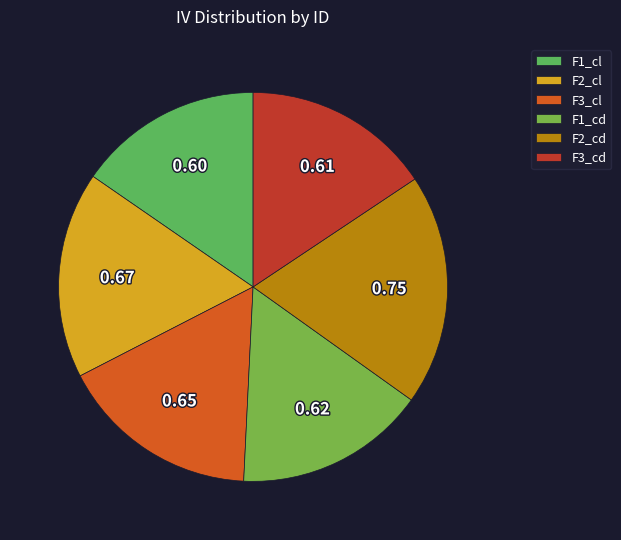

What percentage is the F2_cd slice, to the nearest percent?

19%